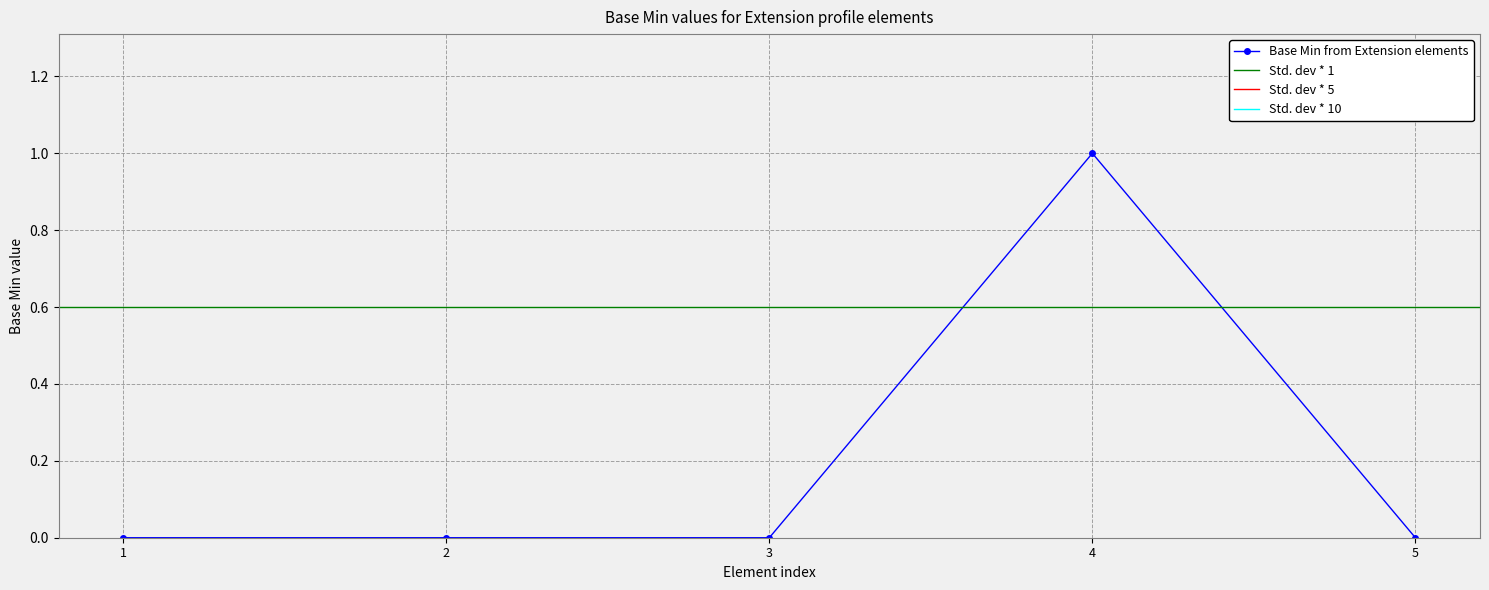

Is it true that Base Min from Extension elements equals 1 at 4?

True